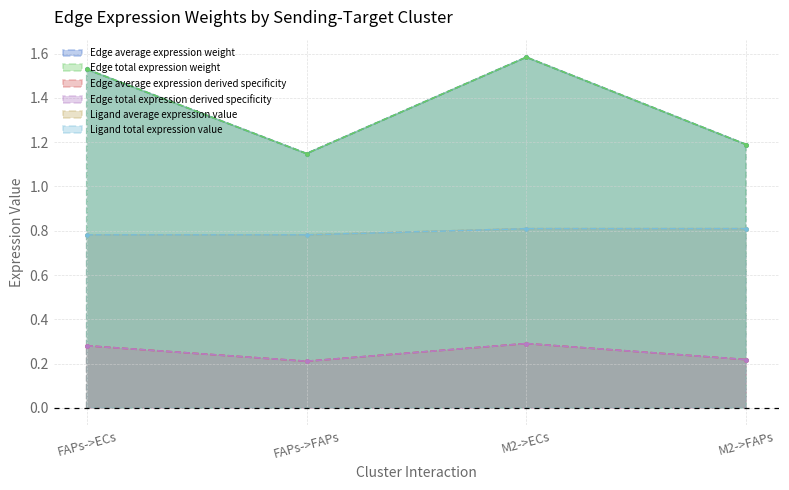

Reading left to right, transcribe all the data shown in this chart.

Edge average expression weight: FAPs->ECs=0.3	FAPs->FAPs=0.2	M2->ECs=0.3	M2->FAPs=0.2
Edge total expression weight: FAPs->ECs=0.3	FAPs->FAPs=0.2	M2->ECs=0.3	M2->FAPs=0.2
Edge average expression derived specificity: FAPs->ECs=1.5	FAPs->FAPs=1.1	M2->ECs=1.6	M2->FAPs=1.2
Edge total expression derived specificity: FAPs->ECs=1.5	FAPs->FAPs=1.1	M2->ECs=1.6	M2->FAPs=1.2
Ligand average expression value: FAPs->ECs=0.8	FAPs->FAPs=0.8	M2->ECs=0.8	M2->FAPs=0.8
Ligand total expression value: FAPs->ECs=0.8	FAPs->FAPs=0.8	M2->ECs=0.8	M2->FAPs=0.8